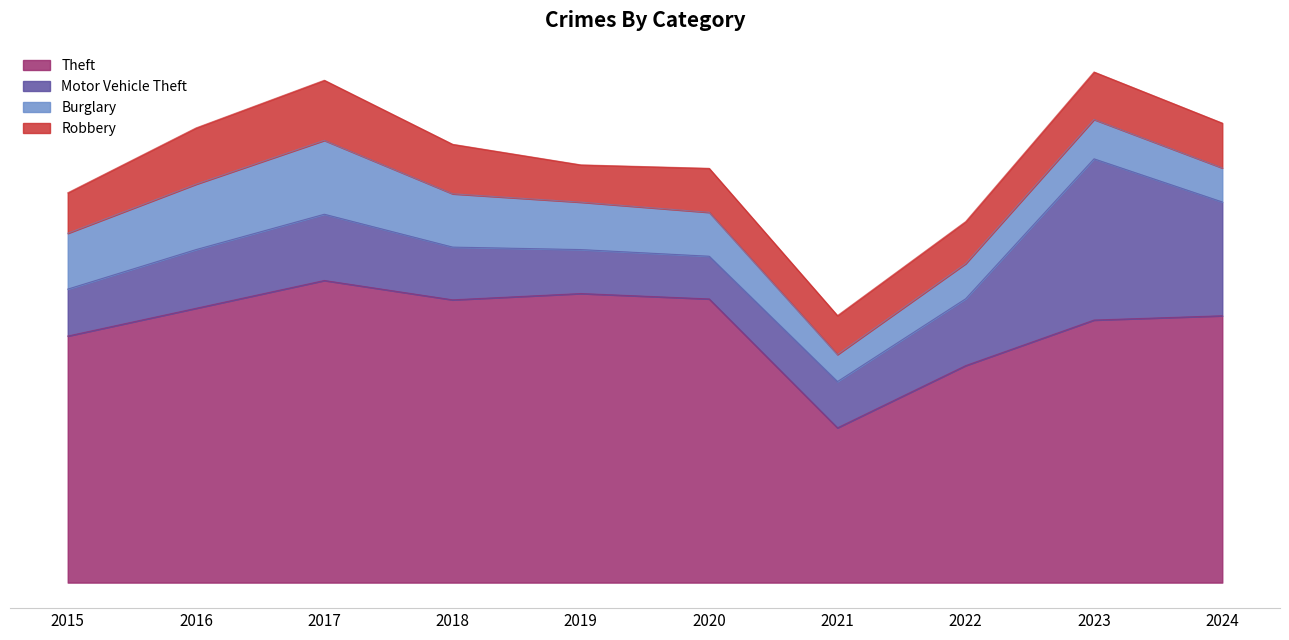

What are all the series names shown in the legend?

Theft, Motor Vehicle Theft, Burglary, Robbery